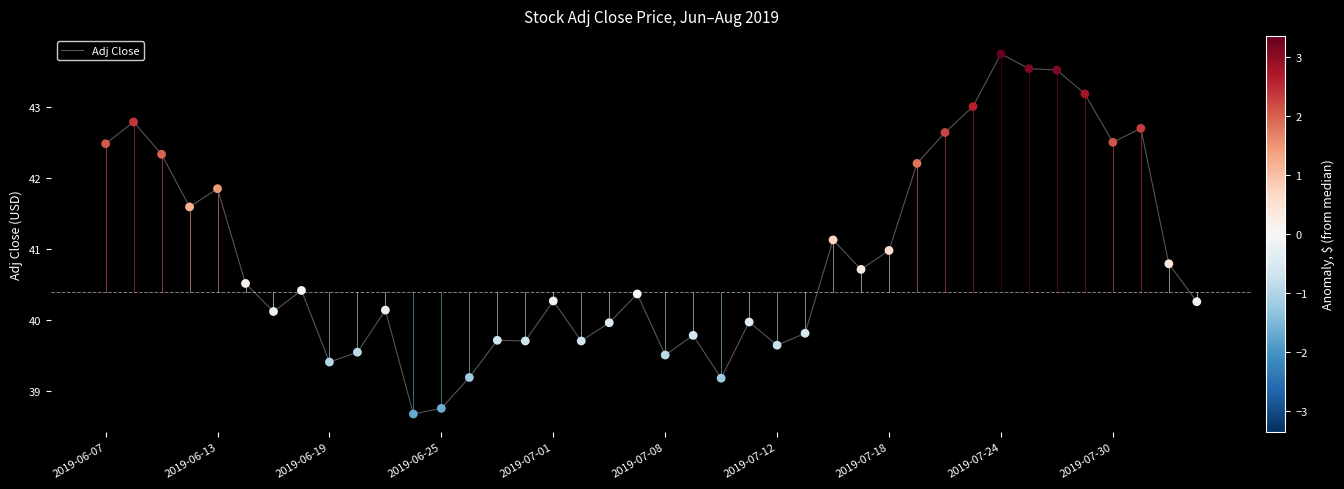

What is the minimum value shown in the chart?

38.7